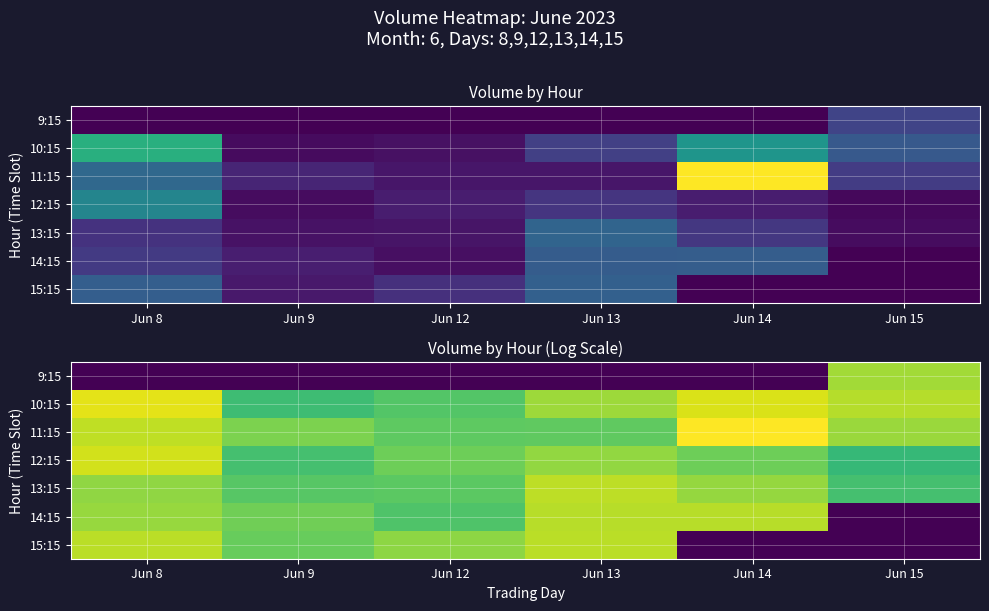

Is it true that 11:15 equals 11.5 at Jun 14?

True